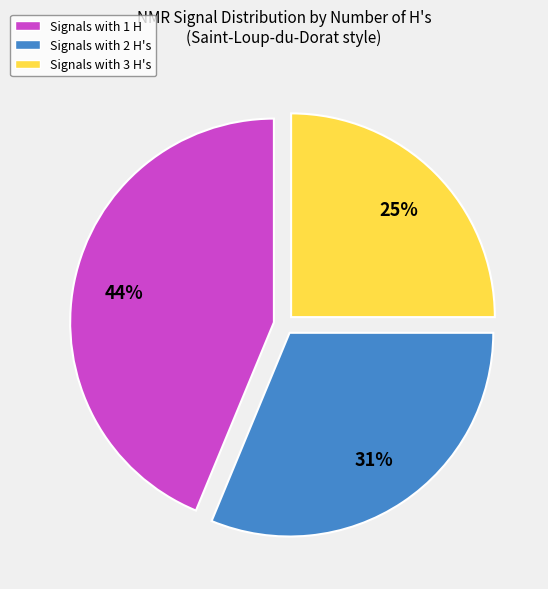

Is there a majority slice in this chart?

No